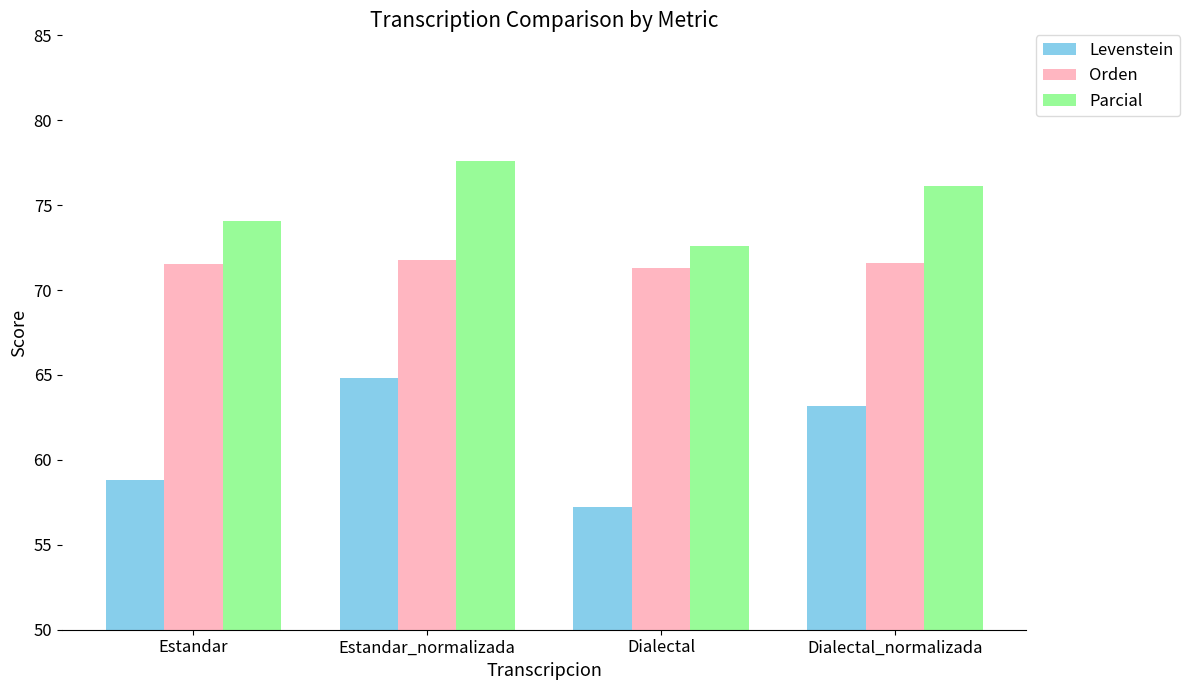

Rank the series by their maximum value, from lowest to highest.

Levenstein, Orden, Parcial